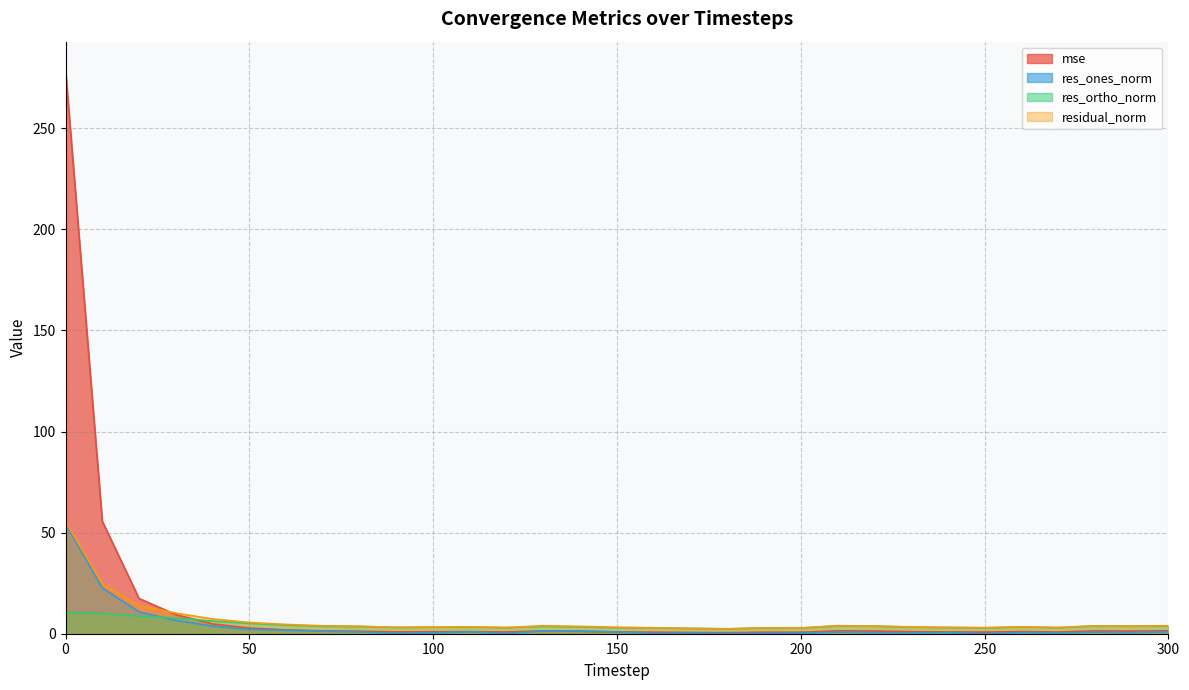

Count the number of data series in this chart.

4